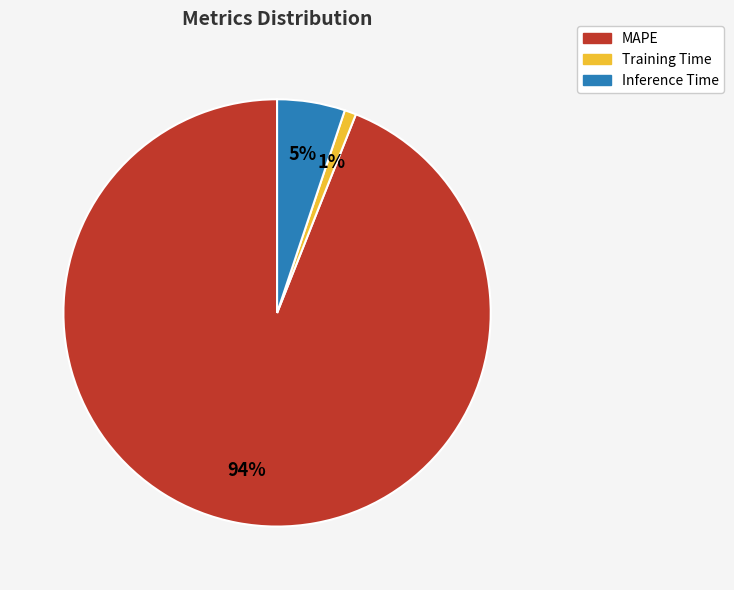

Is it true that Inference Time is 5% of the pie?

True